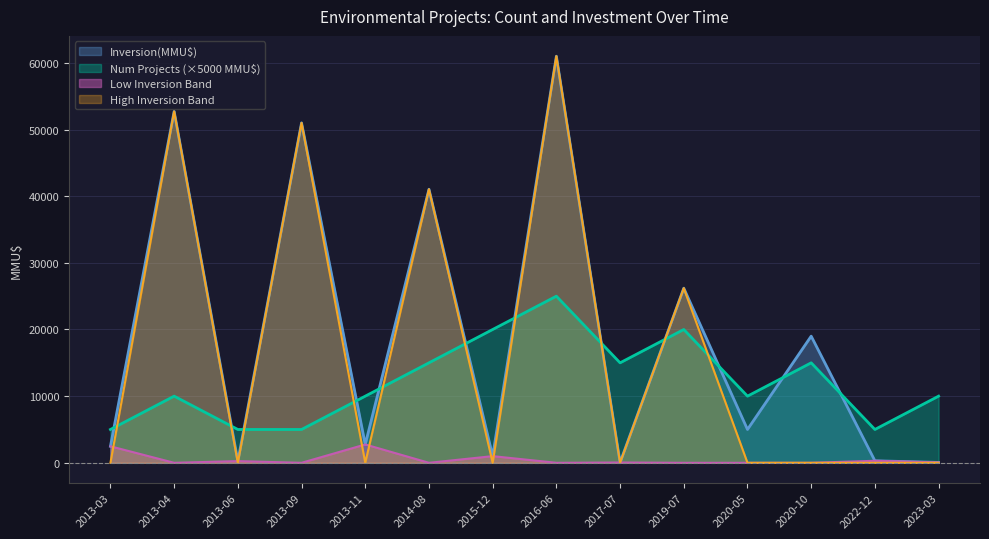

At which category does the chart reach its peak across all series?

2016-06